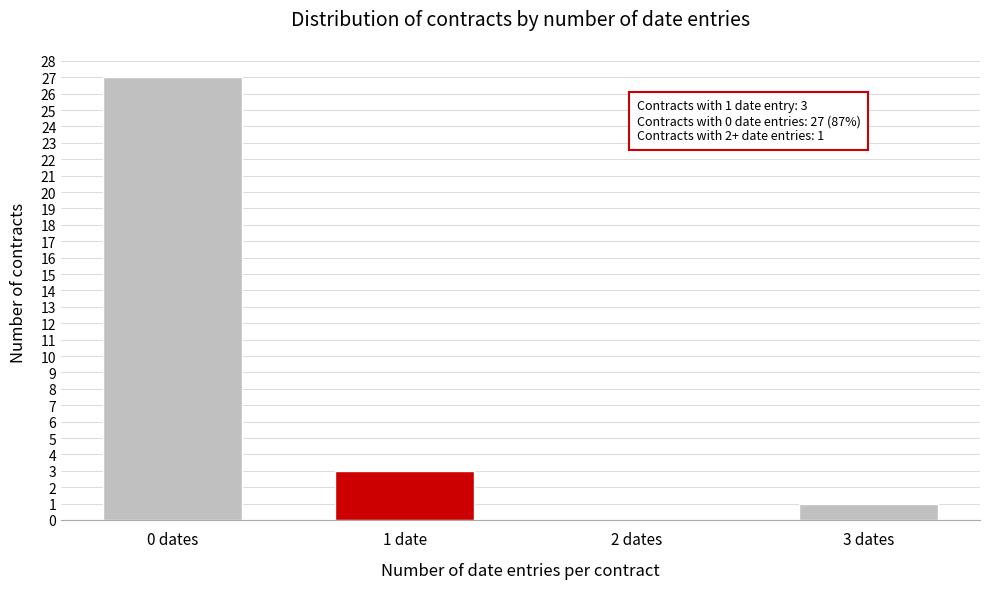

Reading left to right, transcribe all the data shown in this chart.

0 dates=27	1 date=3	2 dates=0	3 dates=1